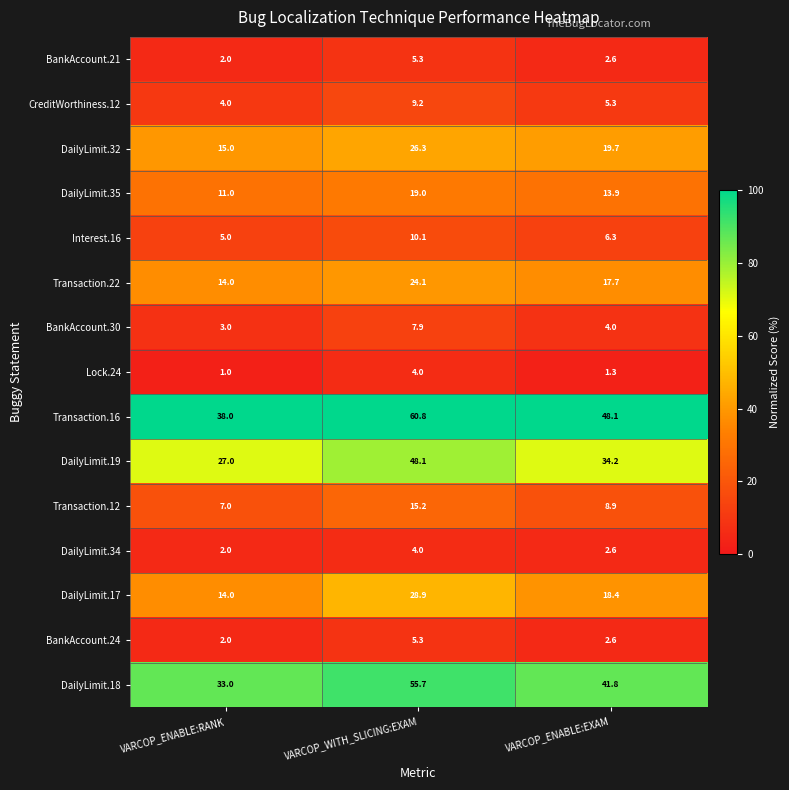

At which category is the sum across all series the highest?

VARCOP_WITH_SLICING:EXAM